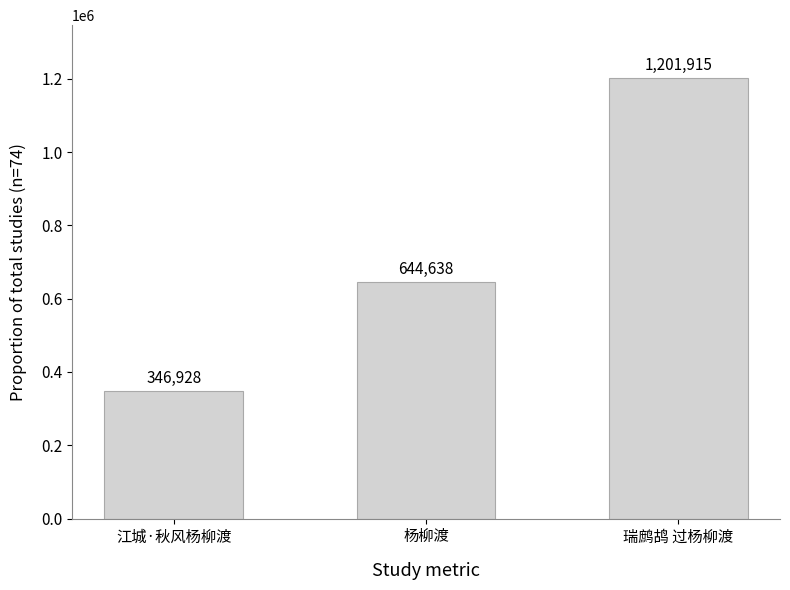

How many data points are less than 644638?

1